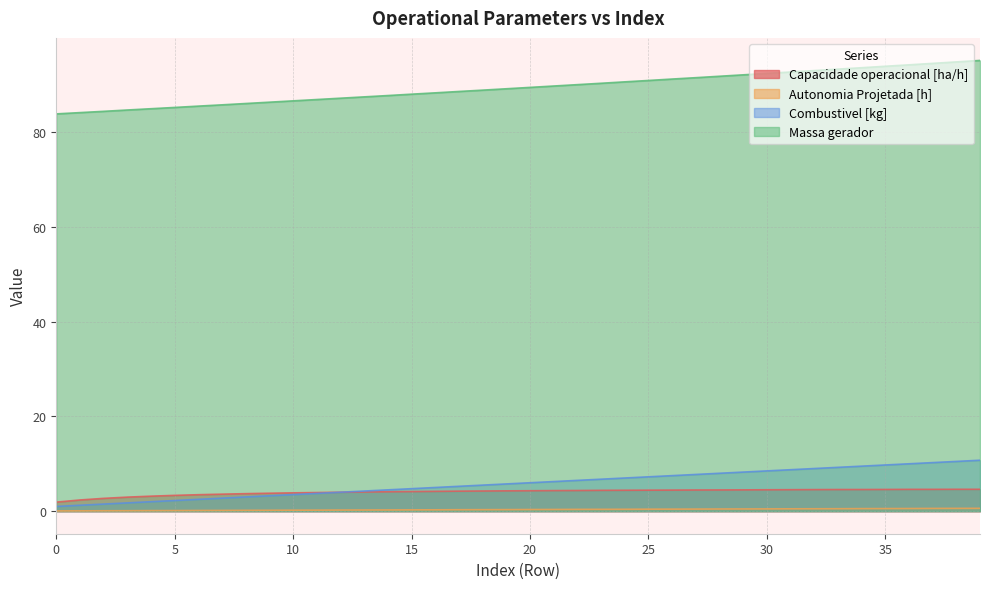

Rank the series by their maximum value, from highest to lowest.

Massa gerador, Combustivel [kg], Capacidade operacional [ha/h], Autonomia Projetada [h]